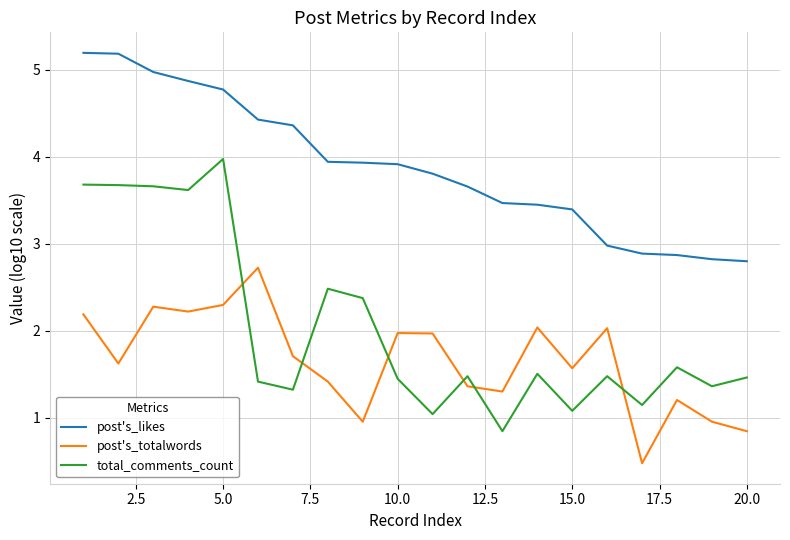

At how many categories does at least one series exceed 4?

7